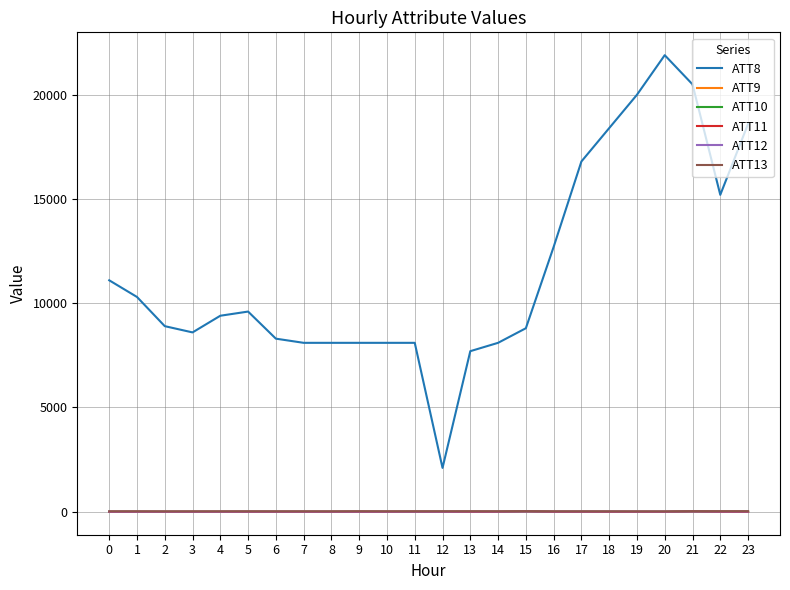

What is the maximum value shown in the chart?

21900.0